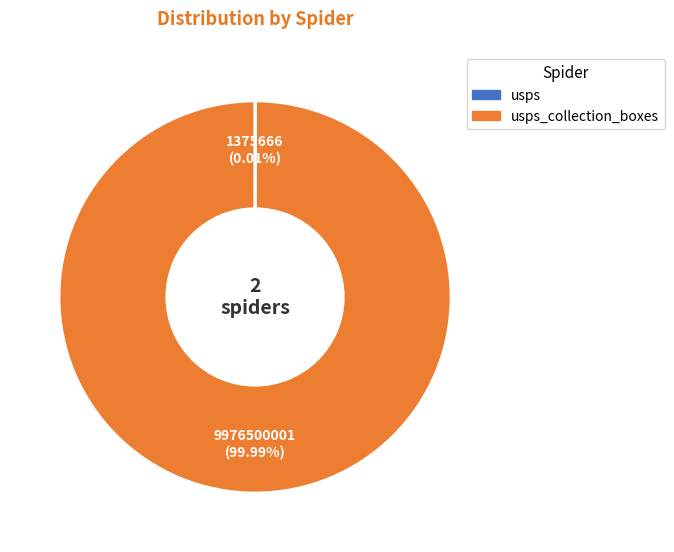

Does any single category account for the majority?

Yes